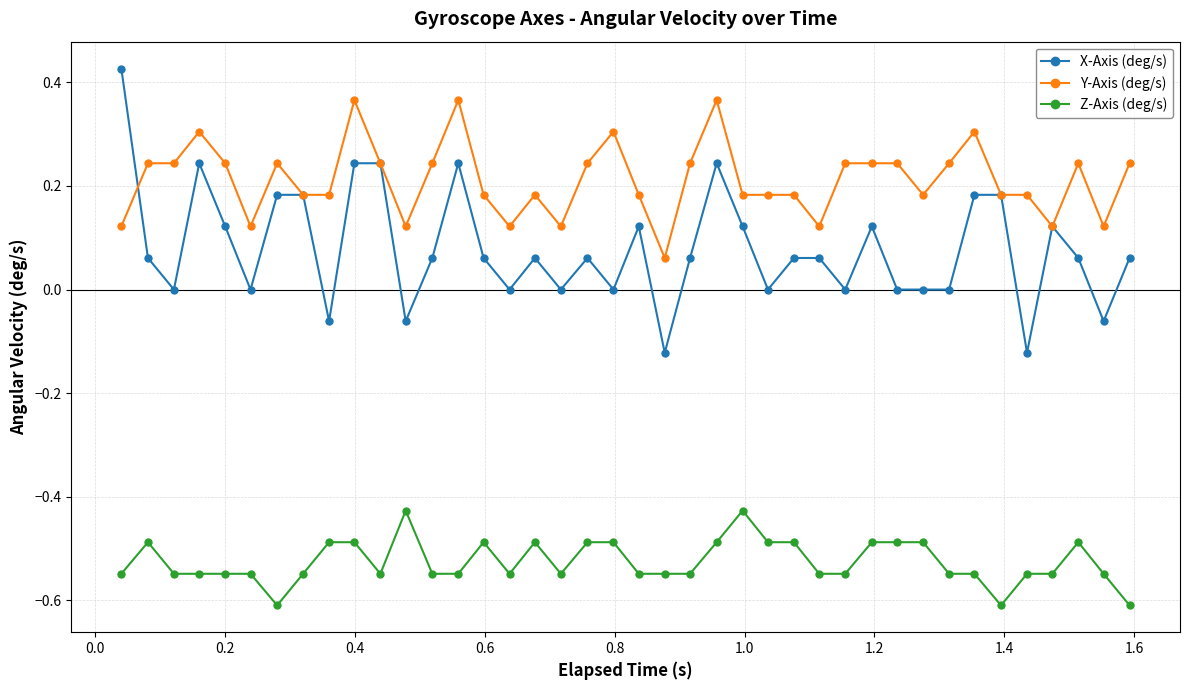

What is the difference between the maximum and minimum values in the Y-Axis (deg/s) series?

0.3